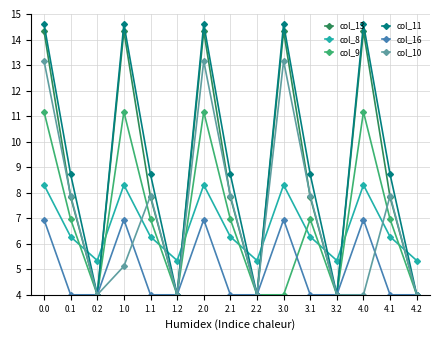

Reading left to right, transcribe all the data shown in this chart.

col_13: 0.0=14.3	0.1=7.8	0.2=4.0	1.0=14.3	1.1=7.8	1.2=4.0	2.0=14.3	2.1=7.8	2.2=4.0	3.0=14.3	3.1=7.8	3.2=4.0	4.0=14.3	4.1=7.8	4.2=4.0
col_8: 0.0=8.3	0.1=6.3	0.2=5.3	1.0=8.3	1.1=6.3	1.2=5.3	2.0=8.3	2.1=6.3	2.2=5.3	3.0=8.3	3.1=6.3	3.2=5.3	4.0=8.3	4.1=6.3	4.2=5.3
col_9: 0.0=11.2	0.1=7.0	0.2=4.0	1.0=11.2	1.1=7.0	1.2=4.0	2.0=11.2	2.1=7.0	2.2=4.0	3.0=4.0	3.1=7.0	3.2=4.0	4.0=11.2	4.1=7.0	4.2=4.0
col_11: 0.0=14.6	0.1=8.7	0.2=4.0	1.0=14.6	1.1=8.7	1.2=4.0	2.0=14.6	2.1=8.7	2.2=4.0	3.0=14.6	3.1=8.7	3.2=4.0	4.0=14.6	4.1=8.7	4.2=4.0
col_16: 0.0=6.9	0.1=4.0	0.2=4.0	1.0=6.9	1.1=4.0	1.2=4.0	2.0=6.9	2.1=4.0	2.2=4.0	3.0=6.9	3.1=4.0	3.2=4.0	4.0=6.9	4.1=4.0	4.2=4.0
col_10: 0.0=13.2	0.1=7.9	0.2=4.0	1.0=5.1	1.1=7.9	1.2=4.0	2.0=13.2	2.1=7.9	2.2=4.0	3.0=13.2	3.1=7.9	3.2=4.0	4.0=4.0	4.1=7.9	4.2=4.0